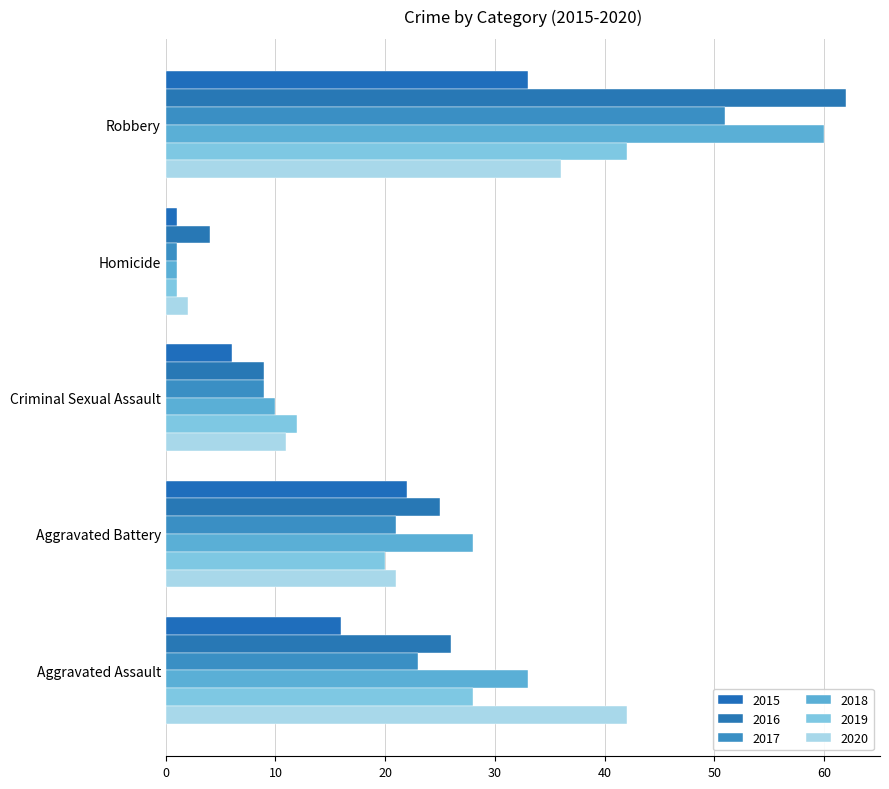

Reading right to left, extract all data points from this chart.

2015: 33	1	6	22	16
2016: 62	4	9	25	26
2017: 51	1	9	21	23
2018: 60	1	10	28	33
2019: 42	1	12	20	28
2020: 36	2	11	21	42